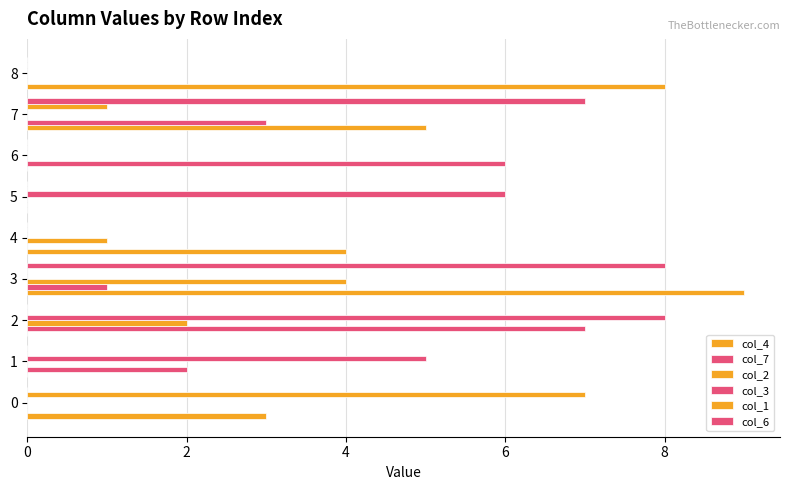

Count the number of data series in this chart.

6